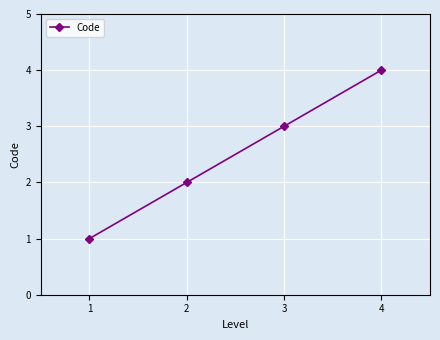

Rank the categories by value from highest to lowest.

4, 3, 2, 1